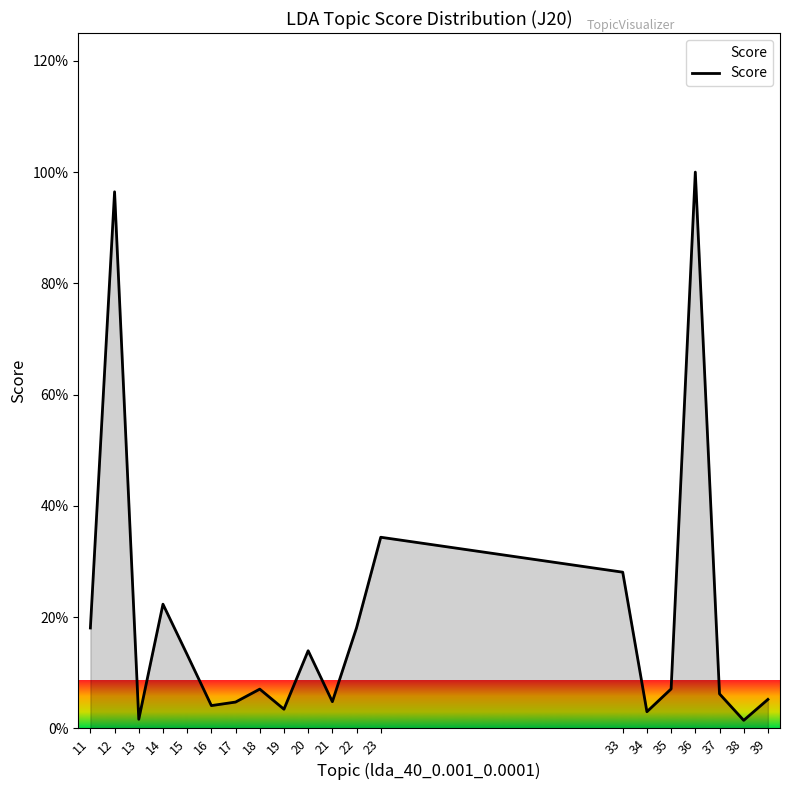

Does the chart have visible grid lines?

No